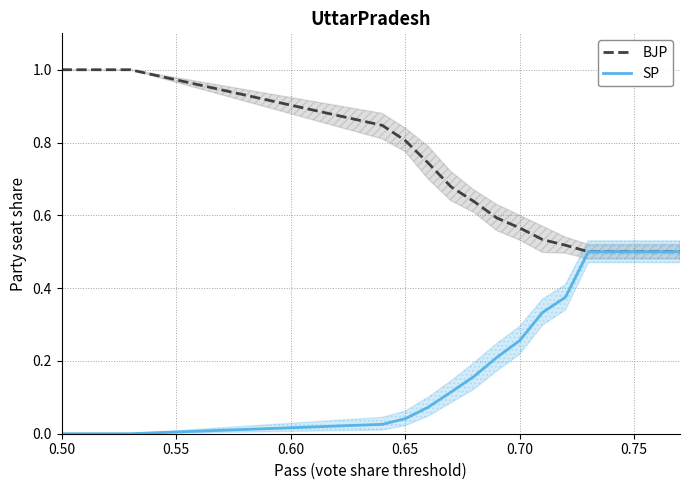

List the series in order of their peak value, lowest first.

SP, BJP